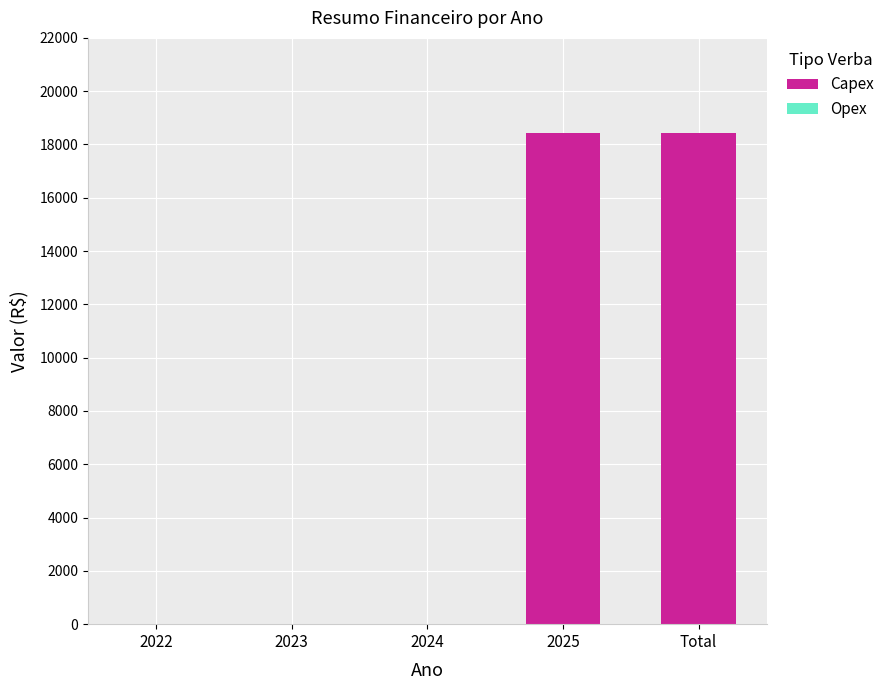

Is it true that the value at 2022 is 0?

True